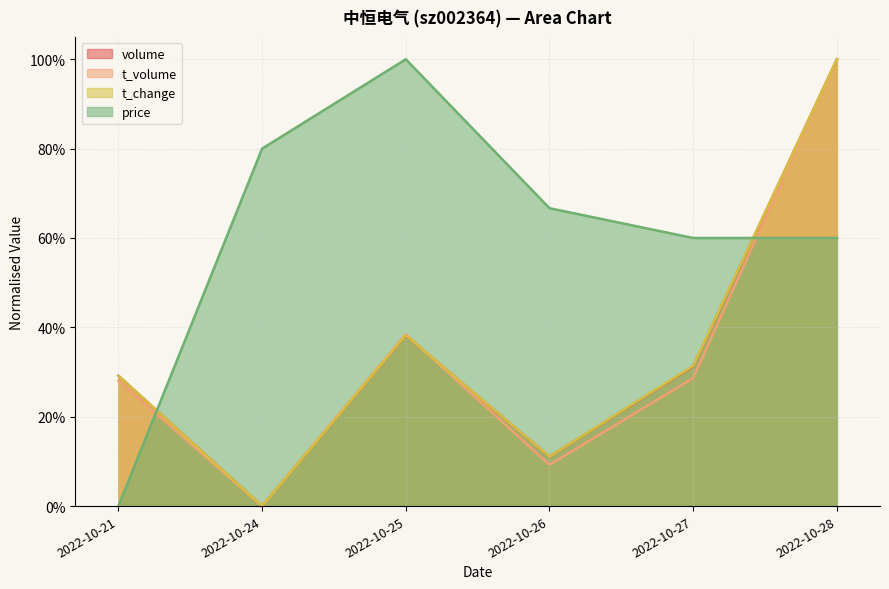

Rank the series by their maximum value, from highest to lowest.

volume, t_volume, t_change, price